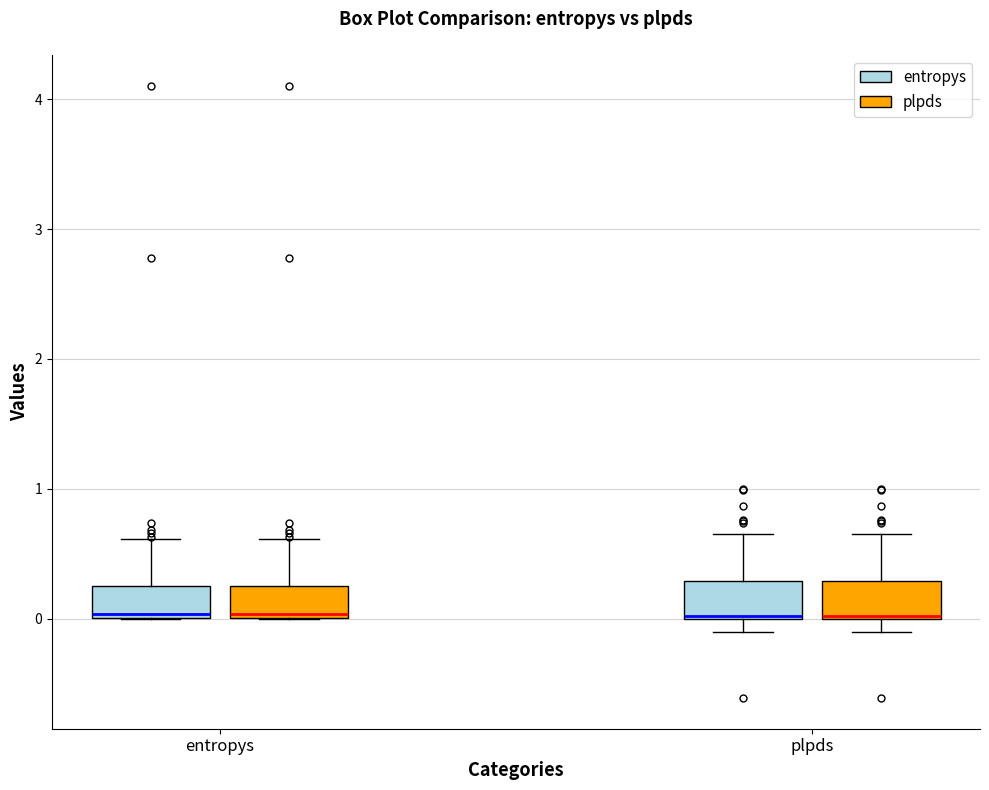

Reading left to right, transcribe this box plot: for each box, give where its median line is, the range the box spans, and where its two whiskers end, as read against the y-axis. The values are not printed on the chart, so give them approximately, as read against the axis.

entropys (entropys): median 0.0, box 0.0 to 0.3, whiskers 0.0 to 0.6
entropys (plpds): median 0.0, box 0.0 to 0.3, whiskers 0.0 to 0.6
plpds (entropys): median 0.0, box 0.0 to 0.3, whiskers -0.1 to 0.6
plpds (plpds): median 0.0, box 0.0 to 0.3, whiskers -0.1 to 0.6